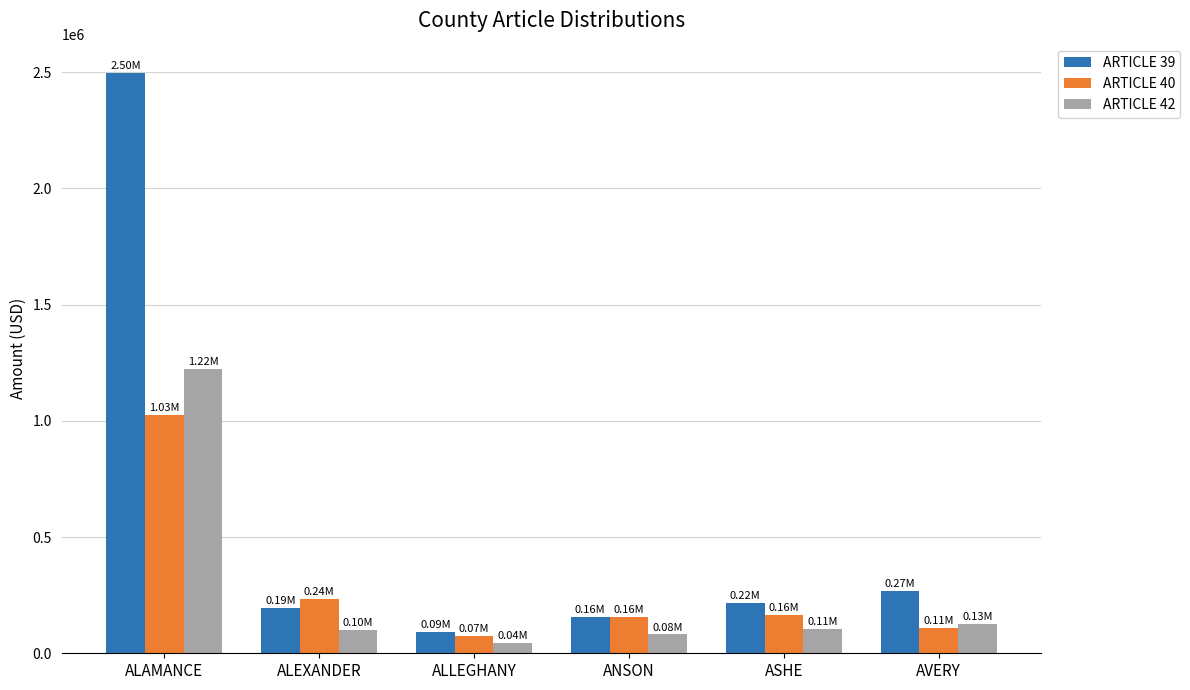

Does the chart contain stacked bars?

No